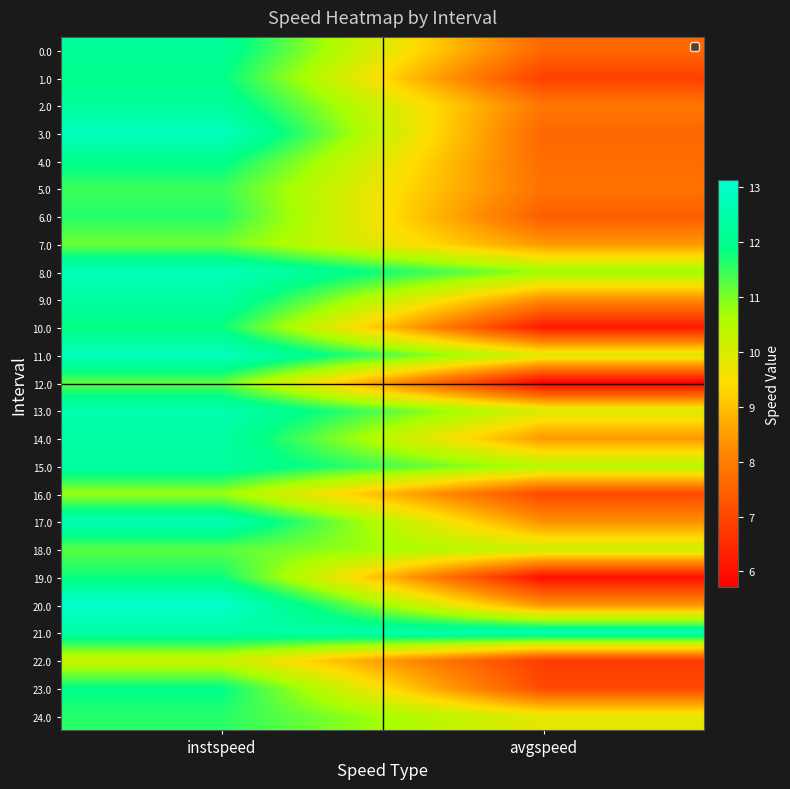

Which has a higher value, instspeed or avgspeed?

instspeed